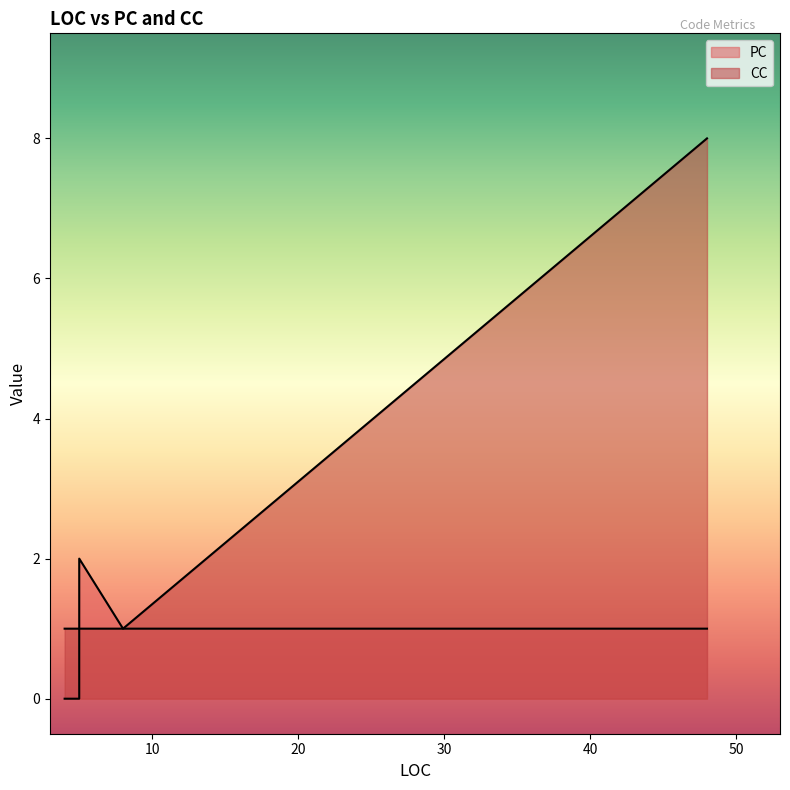

At which category does PC reach its first local valley?

5